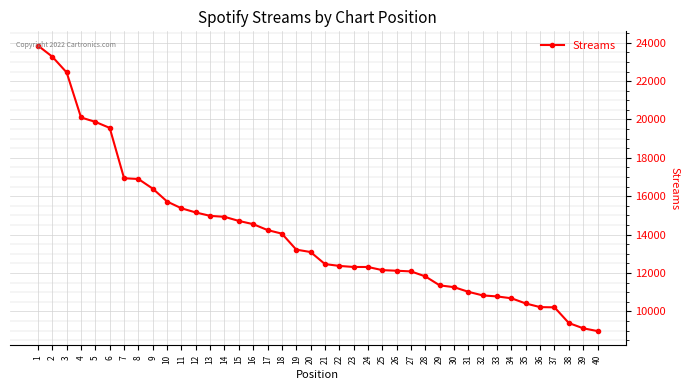

What is the maximum value shown in the chart?

23850